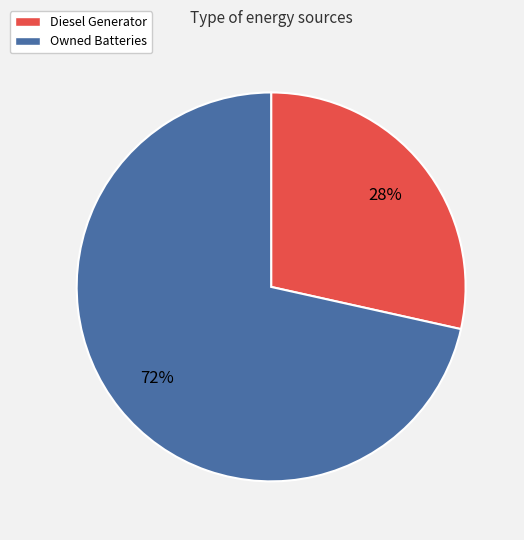

Count the number of slices in the pie.

2